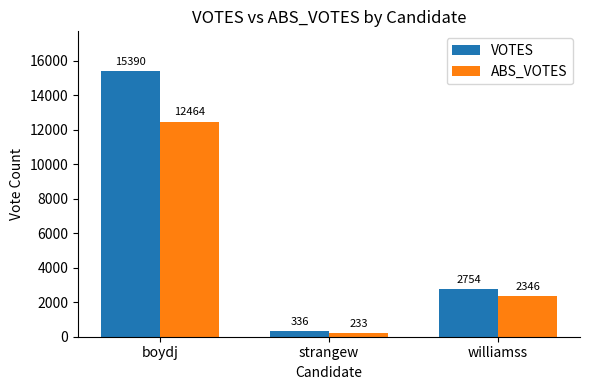

Rank the series by their maximum value, from lowest to highest.

ABS_VOTES, VOTES